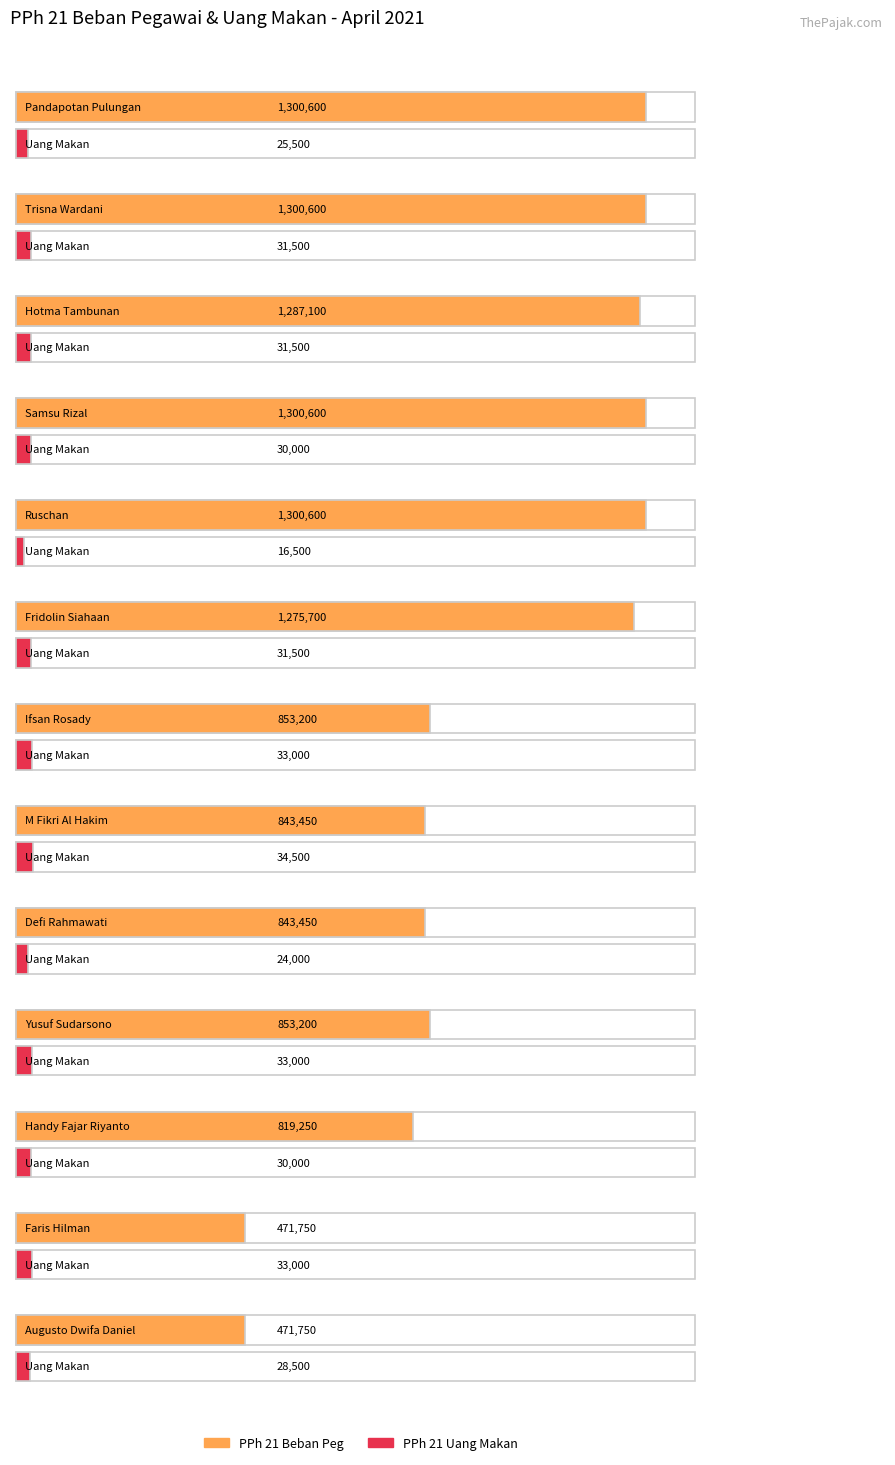

What is the highest value of the PPh 21 Beban Peg series?

1300600